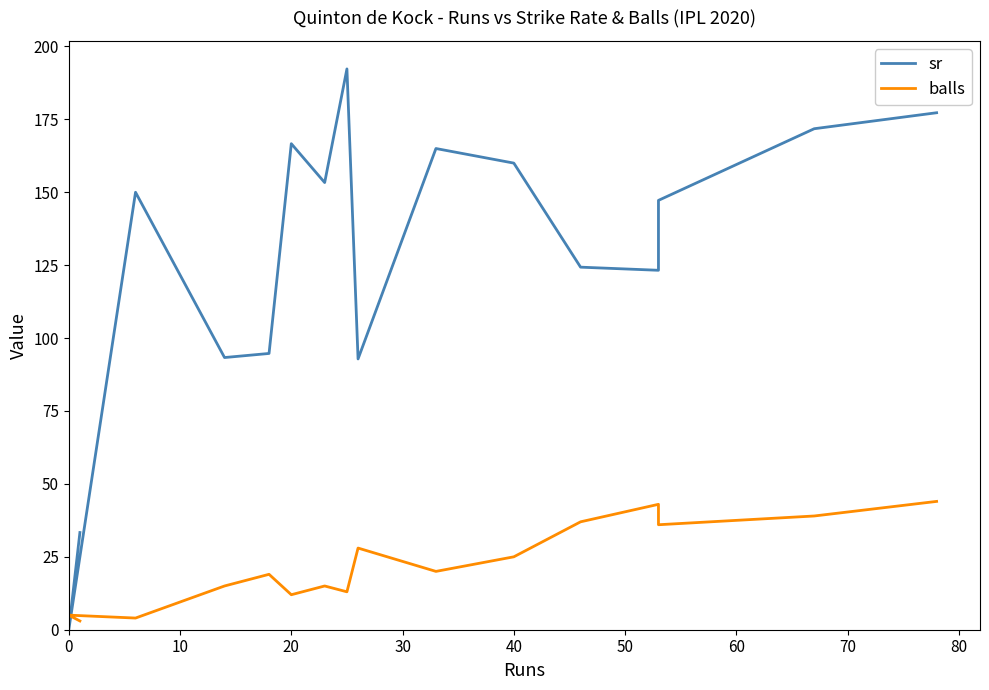

Reading left to right, list all the values displayed in this chart.

sr: 33.3	0.0	150.0	93.3	94.7	166.7	153.3	192.3	92.8	165.0	160.0	124.3	123.2	147.2	171.8	177.3
balls: 3.0	5.0	4.0	15.0	19.0	12.0	15.0	13.0	28.0	20.0	25.0	37.0	43.0	36.0	39.0	44.0